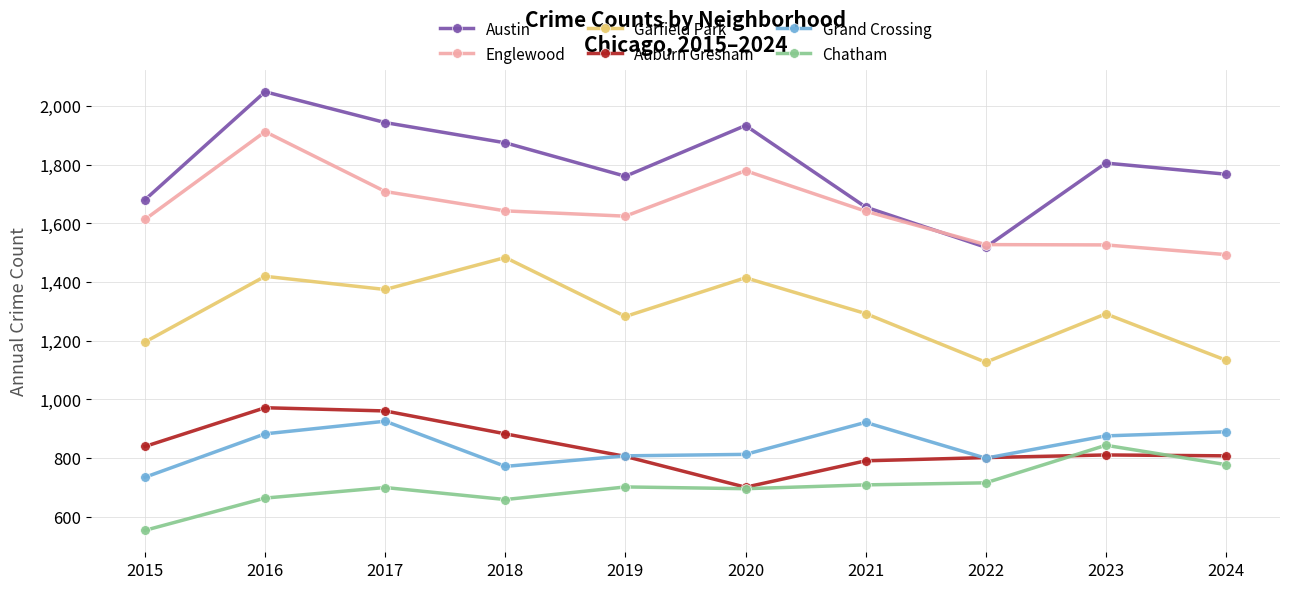

Where does the Englewood series first go above 1641?

2016